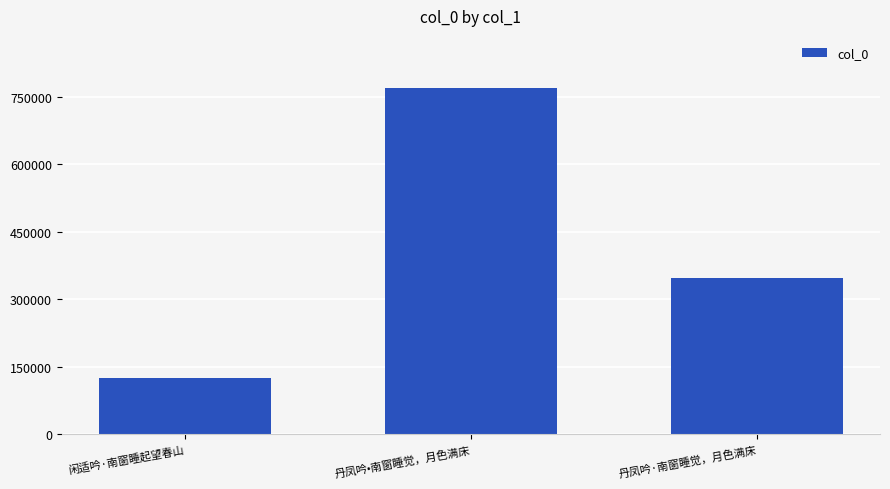

What is the maximum value shown in the chart?

769906